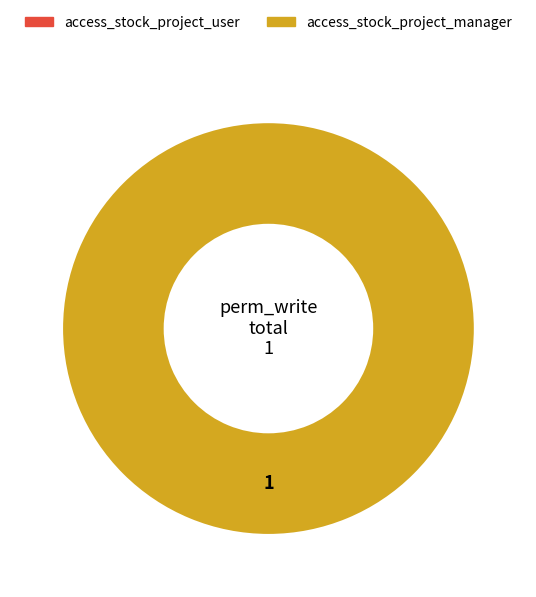

What is the smallest slice in the pie chart?

access_stock_project_user